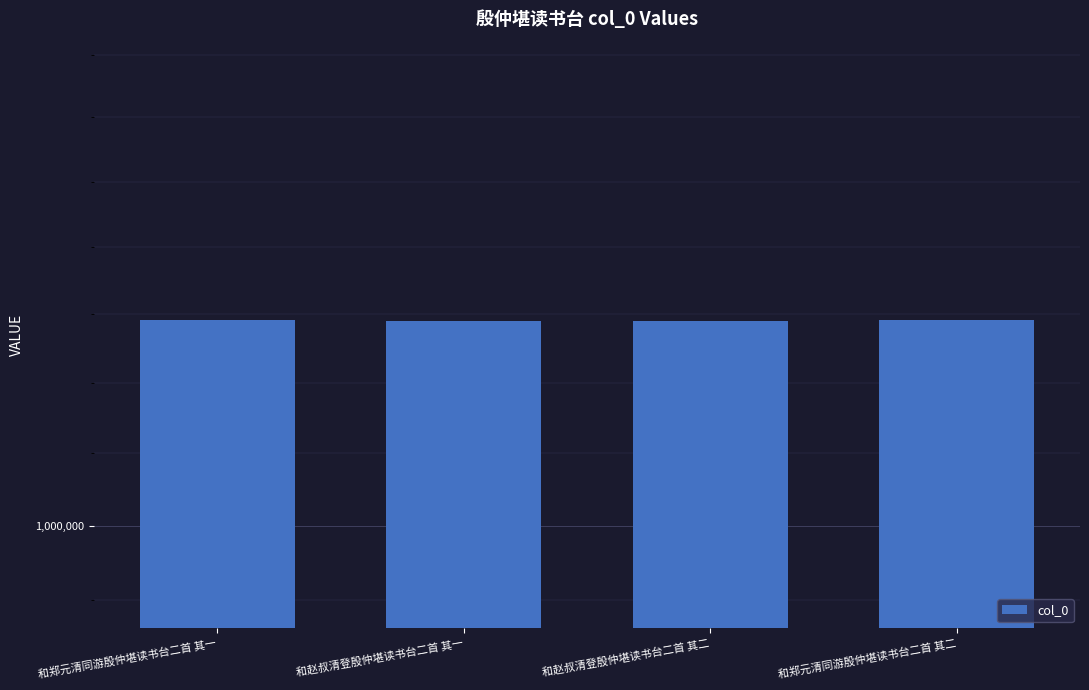

At which category does the chart reach its minimum across all series?

和赵叔清登殷仲堪读书台二首 其一